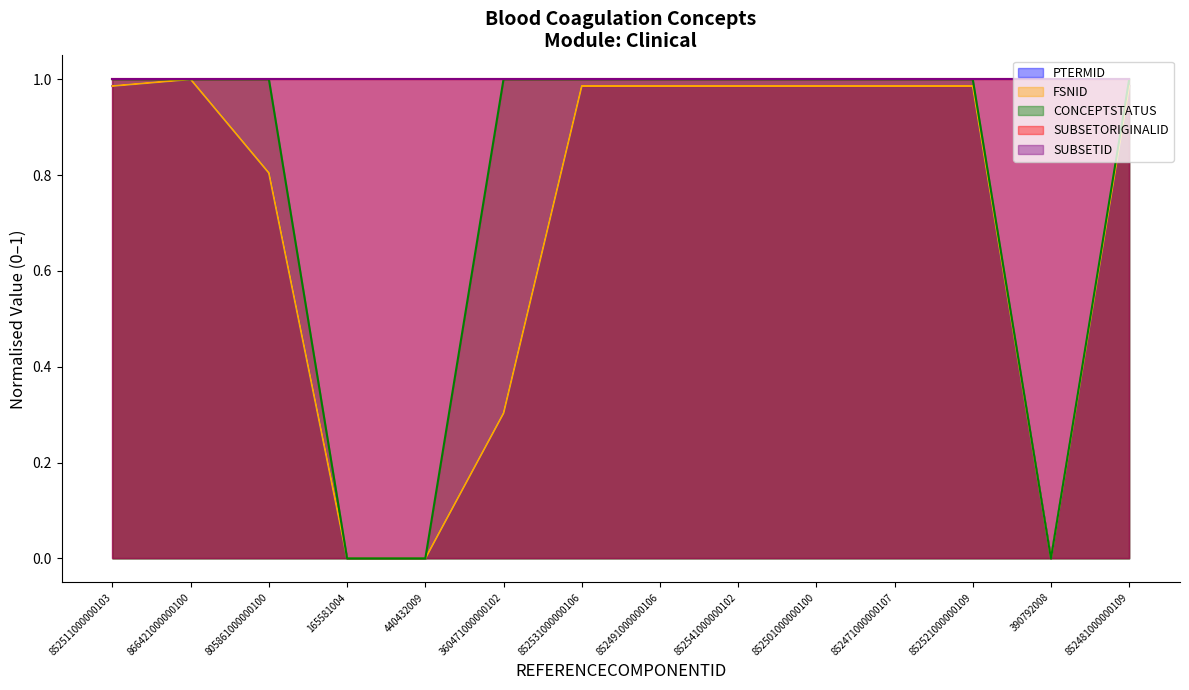

True or false: PTERMID has a value of 1.0 at 852501000000100.

True